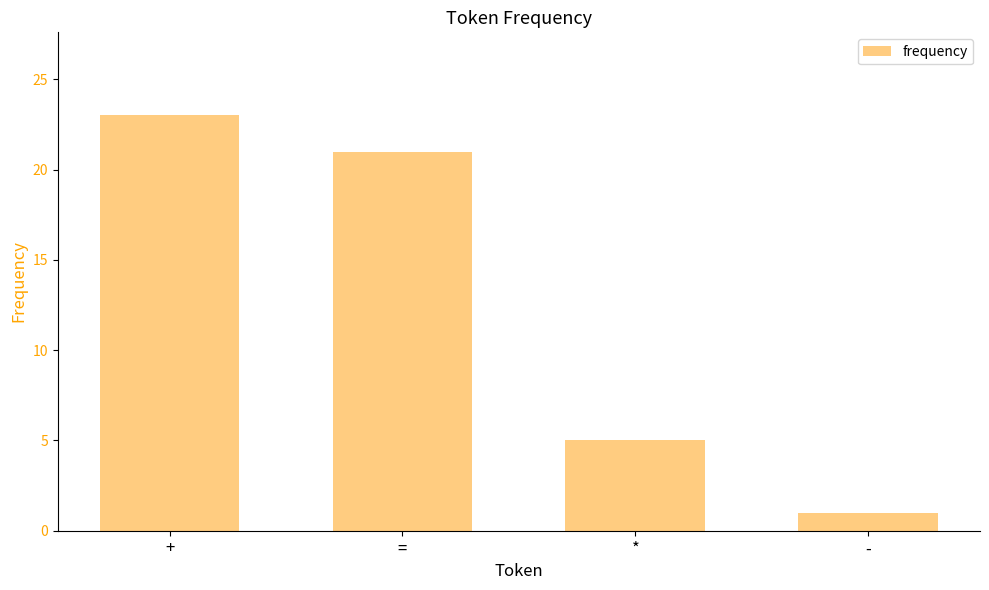

What is the minimum value shown in the chart?

1